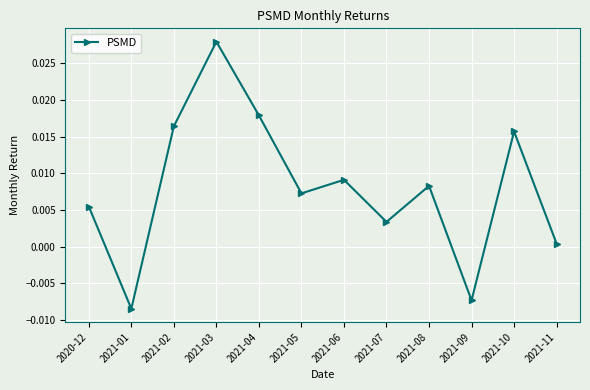

What position from the right is 2021-08?

4